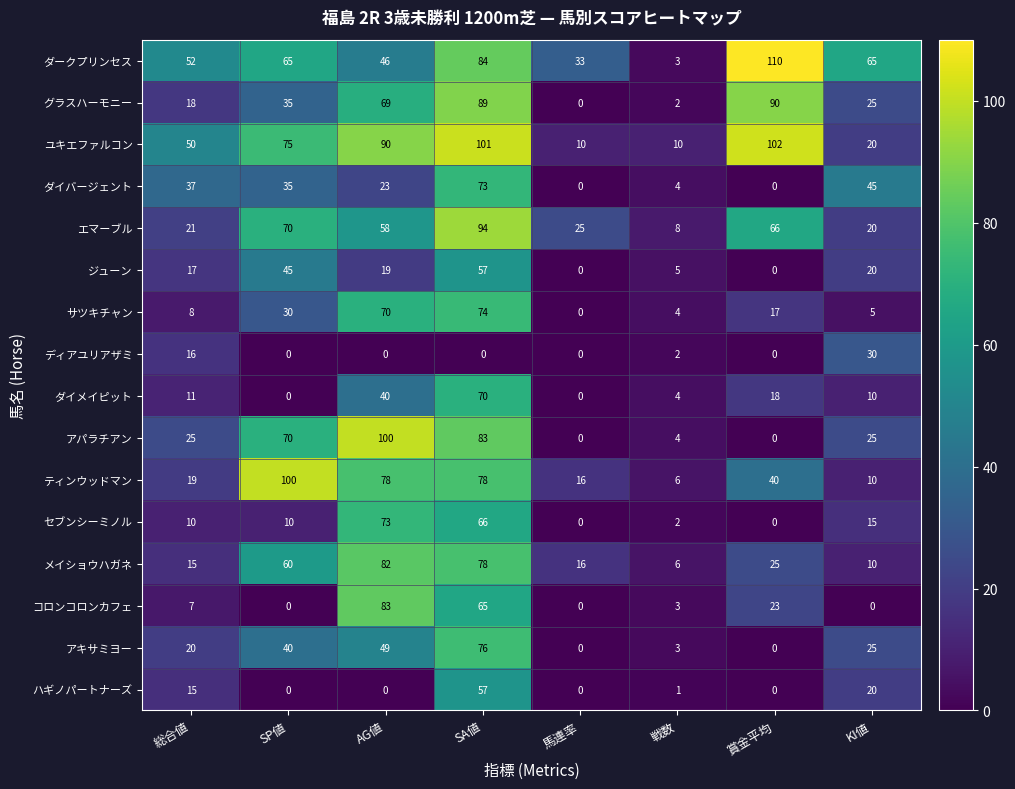

What is the sum of all ダイメイピット values?

153